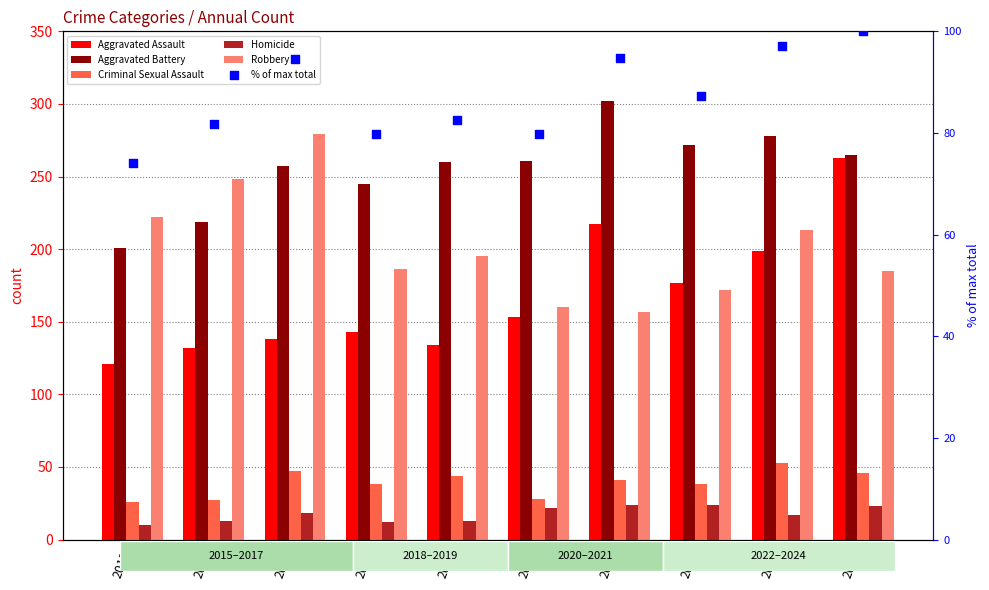

At which category is the sum across all series the highest?

2024